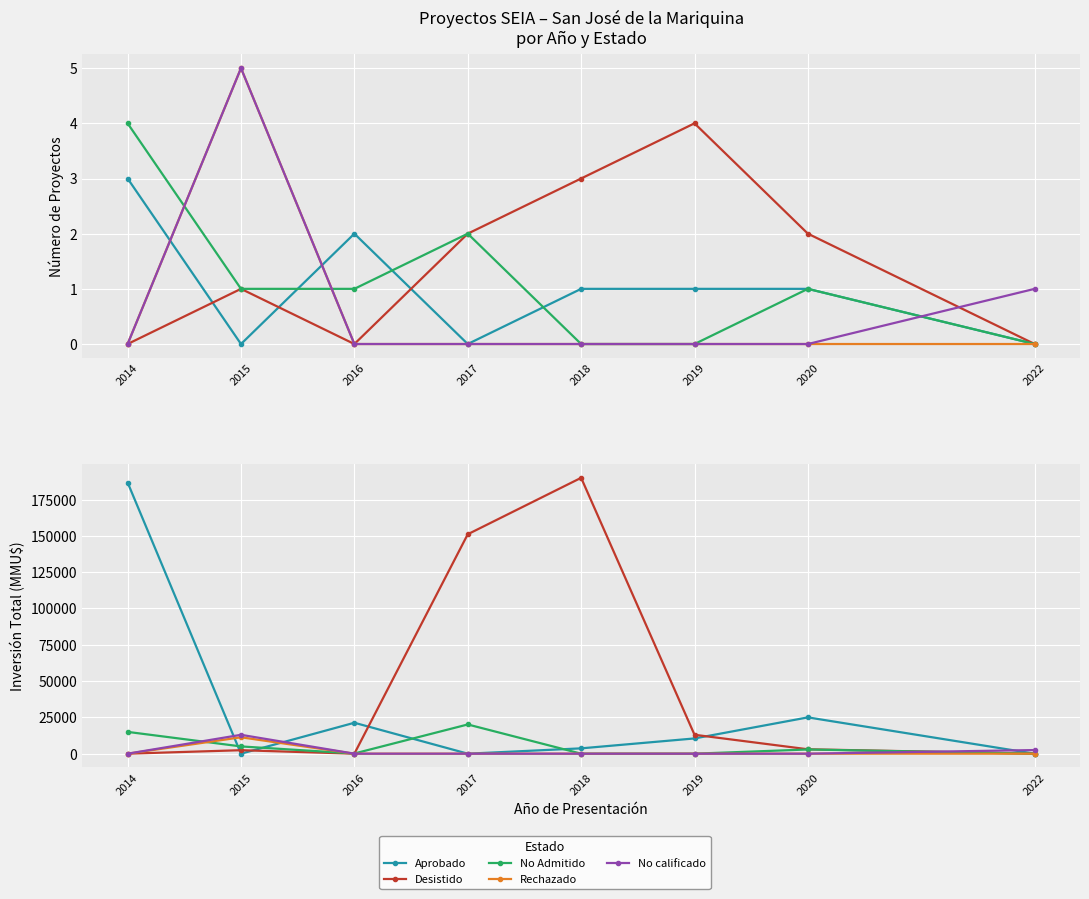

Which series has the largest range (max minus min)?

Desistido